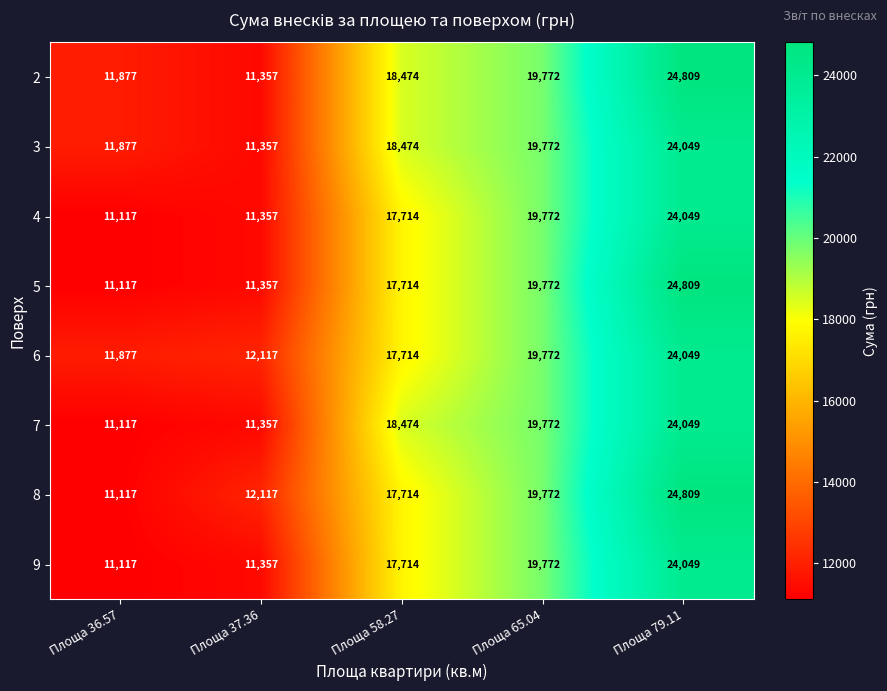

What is the spread (max minus min) of values at Площа 37.36?

760